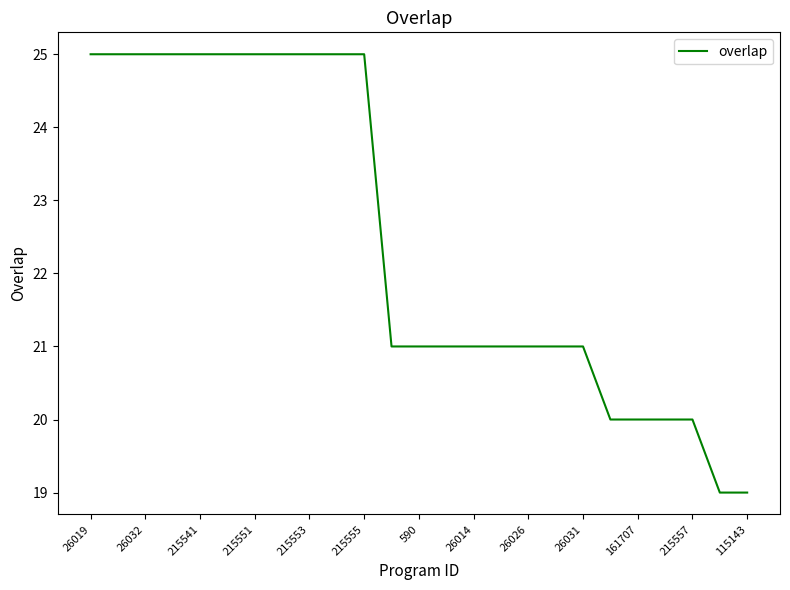

What is the greatest value displayed?

25